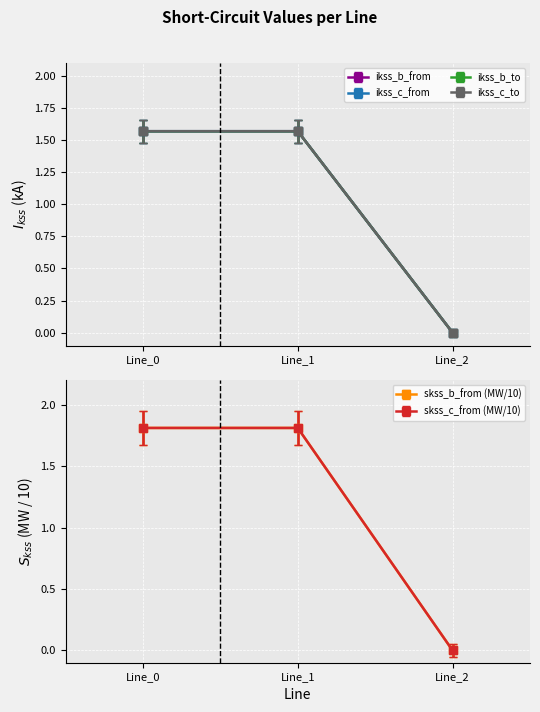

At how many categories does at least one series exceed 0?

3